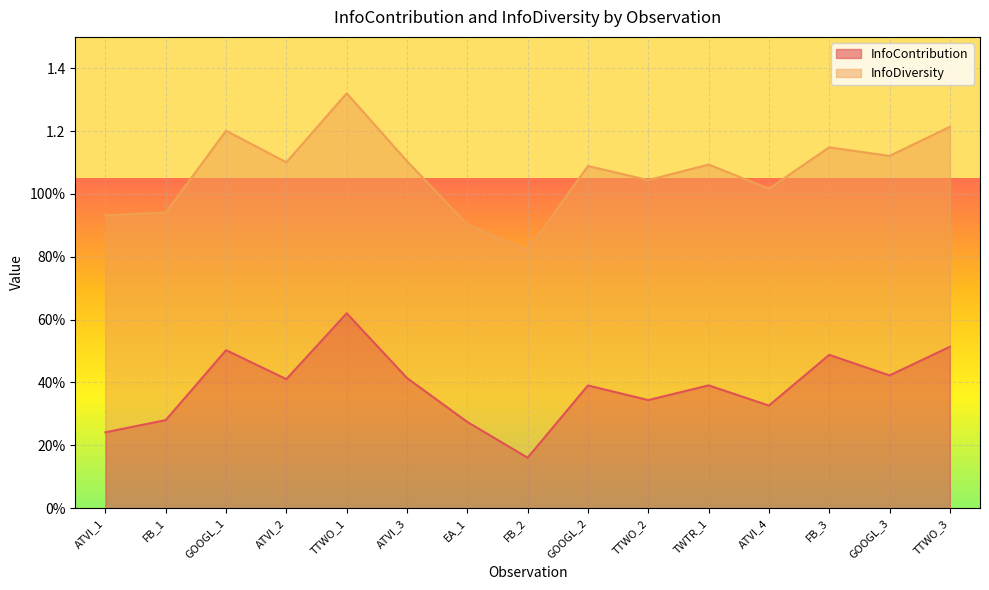

Which label corresponds to the smallest value in the chart?

FB_2